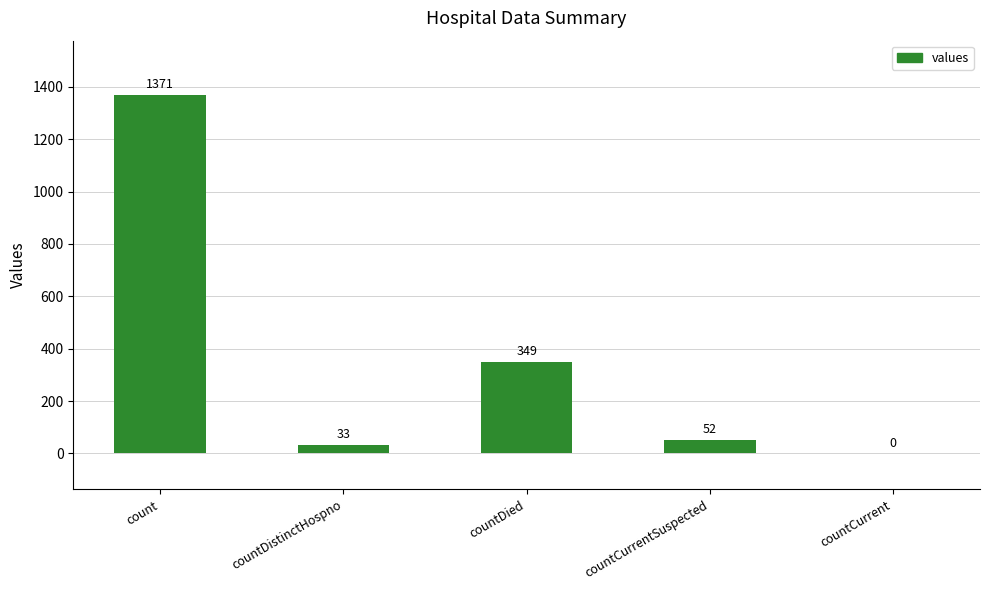

Which category has the highest value across all series?

count